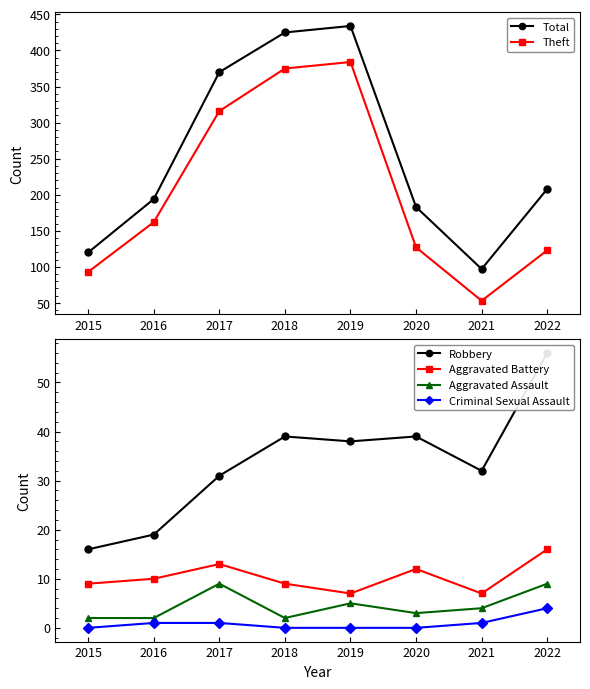

Is it true that Total equals 208 at 2022?

True